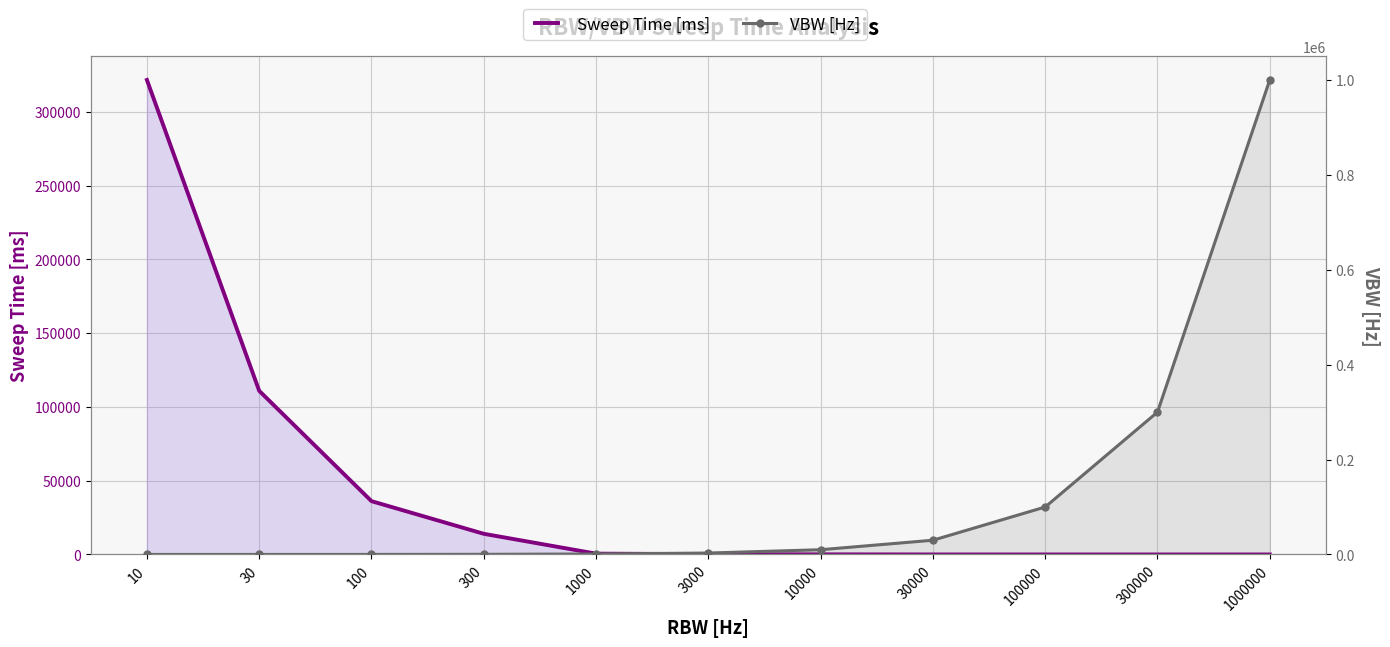

How many intersections are there between VBW [Hz] and Sweep Time [ms]?

1